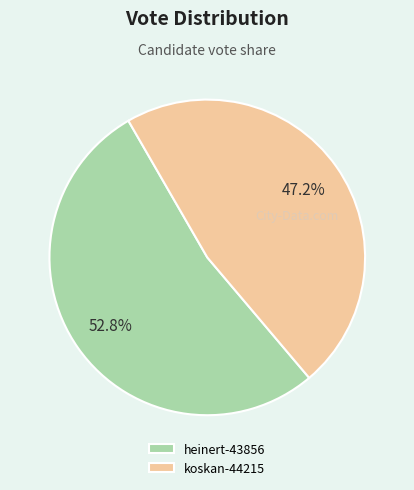

To the nearest percent, what is the combined percentage of heinert-43856 and koskan-44215?

100%